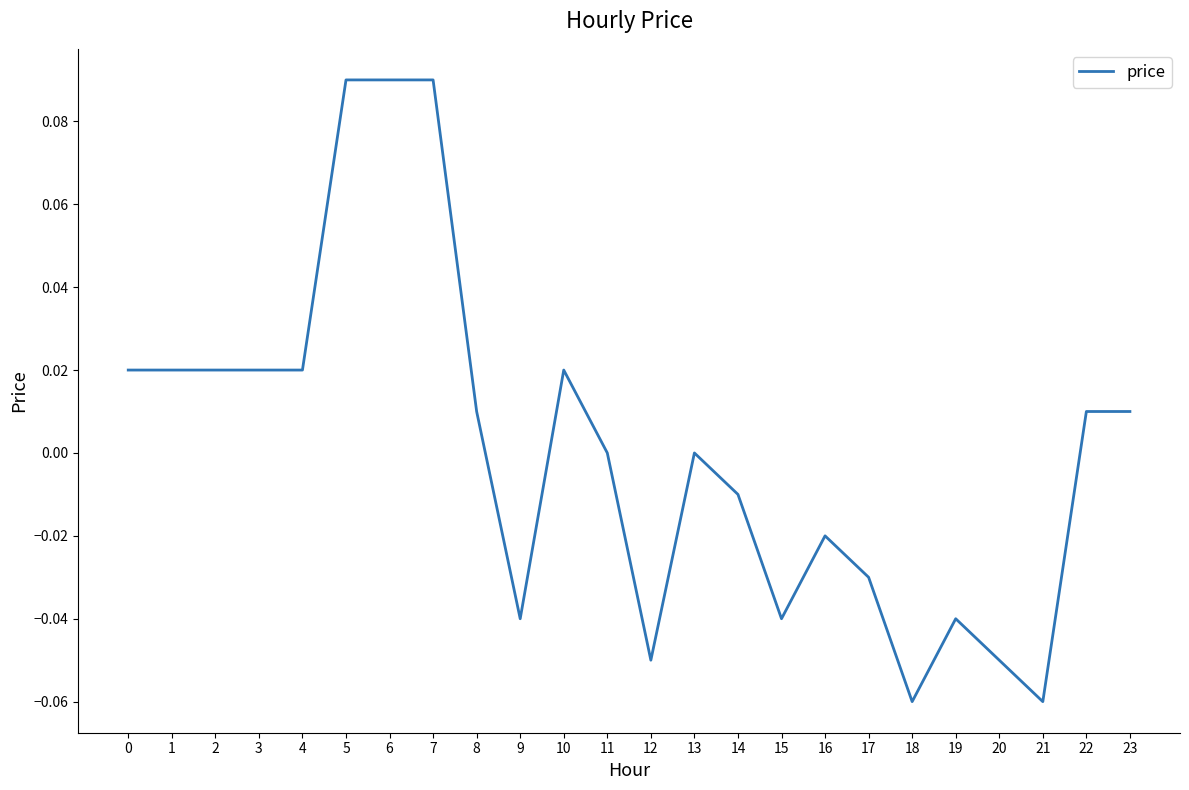

Between 15 and 5, which is larger?

5